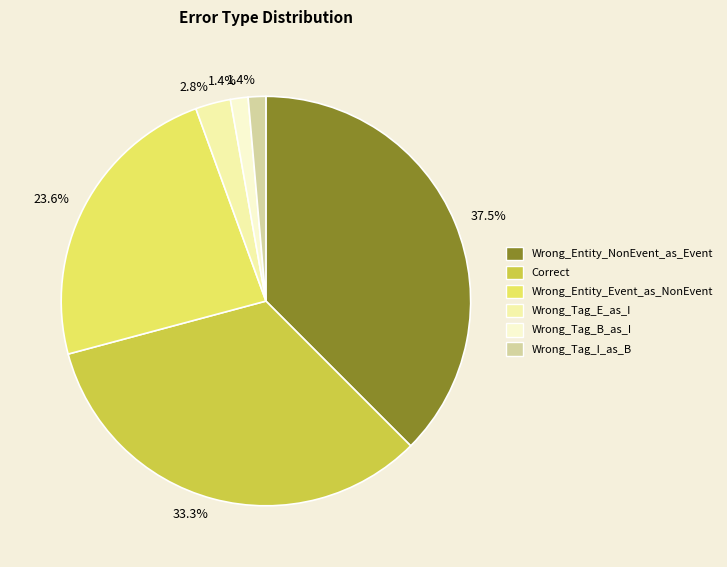

Is there any slice that represents more than half of the pie?

No